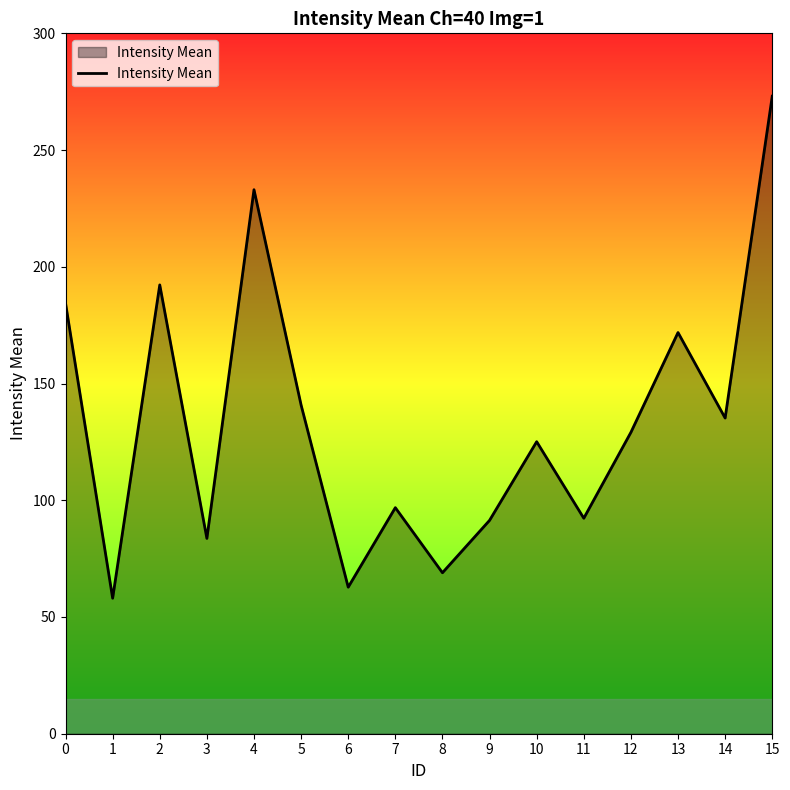

Where is the data nearest to the value 165?

13